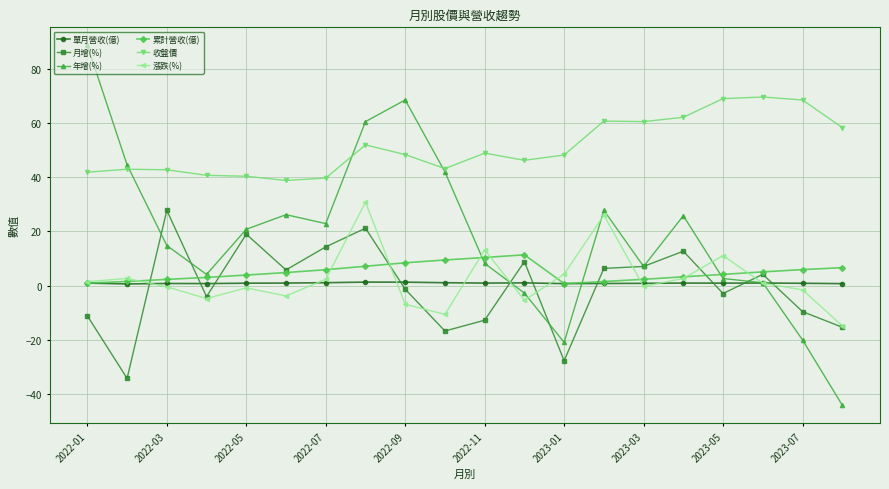

What is the maximum value shown in the chart?

88.8